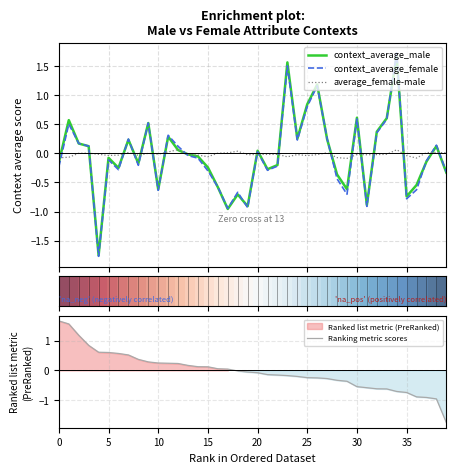

Is it true that context_average_female equals -0.6 at 19?

False